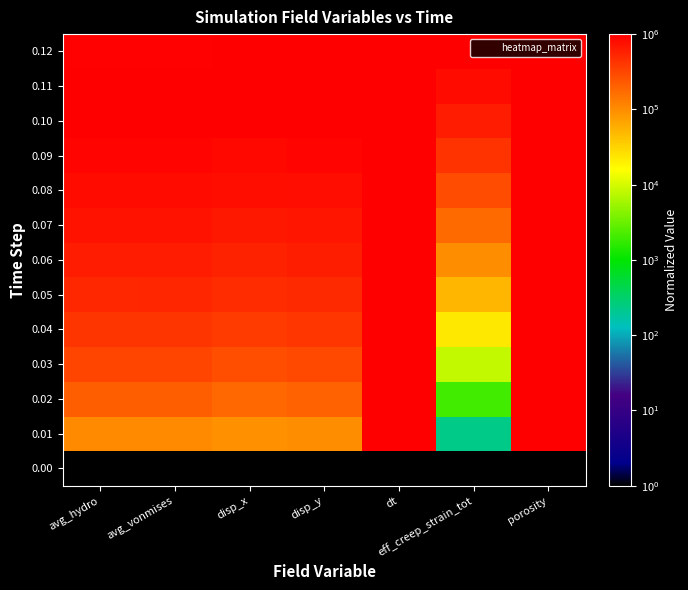

Reading left to right, what are all the values shown in this chart?

0.00: avg_hydro=1.0	avg_vonmises=1.0	disp_x=1.0	disp_y=1.0	dt=1.0	eff_creep_strain_tot=1.0	porosity=1.0
0.01: avg_hydro=104867.4	avg_vonmises=105895.8	disp_x=93565.0	disp_y=100000.9	dt=1000000.0	eff_creep_strain_tot=229.9	porosity=999584.9
0.02: avg_hydro=209564.4	avg_vonmises=211593.5	disp_x=187169.3	disp_y=200000.8	dt=1000000.0	eff_creep_strain_tot=2057.7	porosity=999585.6
0.03: avg_hydro=313892.6	avg_vonmises=316848.7	disp_x=280996.1	disp_y=300000.7	dt=1000000.0	eff_creep_strain_tot=8205.8	porosity=999588.2
0.04: avg_hydro=417557.5	avg_vonmises=421299.4	disp_x=375314.9	disp_y=400000.6	dt=1000000.0	eff_creep_strain_tot=22693.5	porosity=999594.2
0.05: avg_hydro=520176.3	avg_vonmises=524476.3	disp_x=470475.5	disp_y=500000.5	dt=1000000.0	eff_creep_strain_tot=50731.5	porosity=999605.8
0.06: avg_hydro=621290.5	avg_vonmises=625819.9	disp_x=566897.3	disp_y=600000.4	dt=1000000.0	eff_creep_strain_tot=98543.5	porosity=999625.6
0.07: avg_hydro=720383.2	avg_vonmises=724703.8	disp_x=665053.0	disp_y=700000.3	dt=1000000.0	eff_creep_strain_tot=173111.1	porosity=999656.5
0.08: avg_hydro=816902.4	avg_vonmises=820464.9	disp_x=765447.7	disp_y=800000.2	dt=1000000.0	eff_creep_strain_tot=281844.2	porosity=999701.5
0.09: avg_hydro=910287.8	avg_vonmises=912439.4	disp_x=868594.4	disp_y=900000.1	dt=1000000.0	eff_creep_strain_tot=432195.3	porosity=999763.8
0.10: avg_hydro=1000000.0	avg_vonmises=1000000.0	disp_x=974987.0	disp_y=1000000.0	dt=1000000.0	eff_creep_strain_tot=631247.0	porosity=999846.3
0.11: avg_hydro=986001.6	avg_vonmises=983050.5	disp_x=987790.1	disp_y=1000000.0	dt=1000000.0	eff_creep_strain_tot=820237.9	porosity=999925.0
0.12: avg_hydro=972649.9	avg_vonmises=966951.0	disp_x=1000000.0	disp_y=1000000.0	dt=1000000.0	eff_creep_strain_tot=1000000.0	porosity=1000000.0